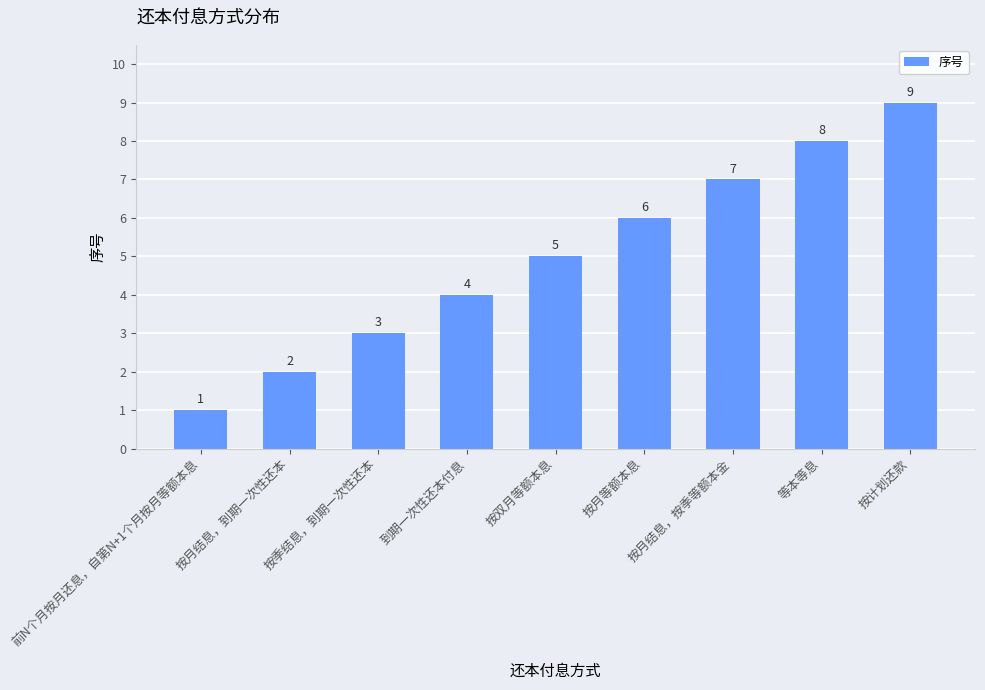

Read the value at 按月结息，按季等额本金.

7